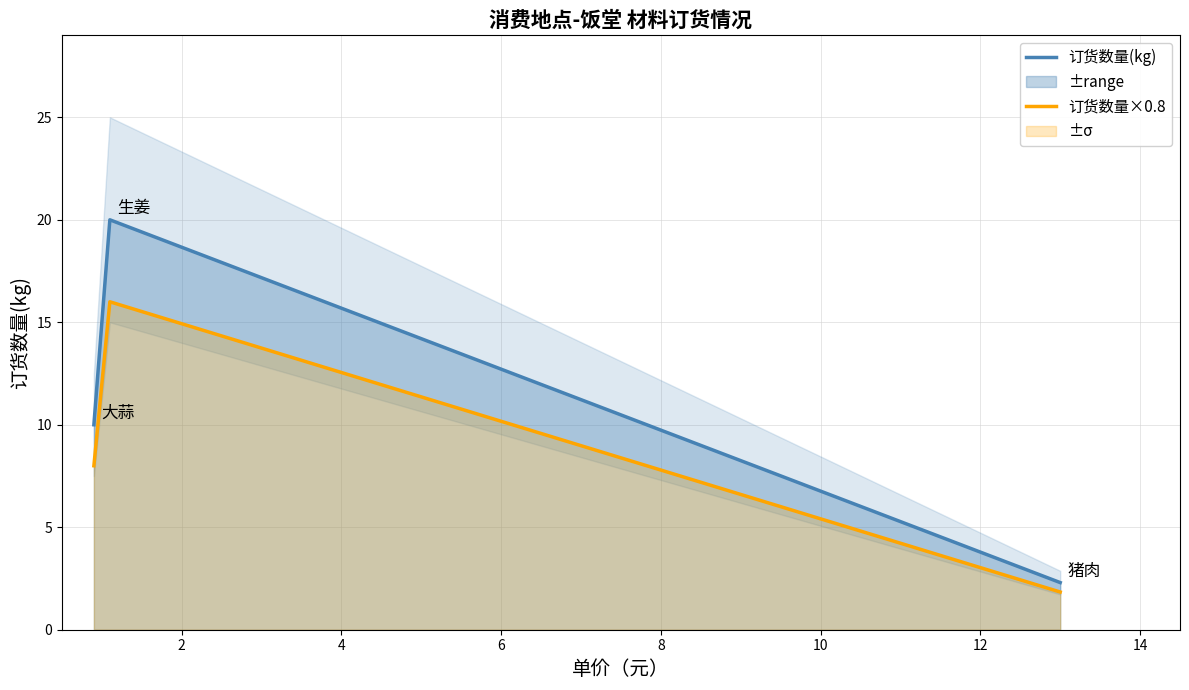

What is the minimum value for 订货数量×0.8?

1.8